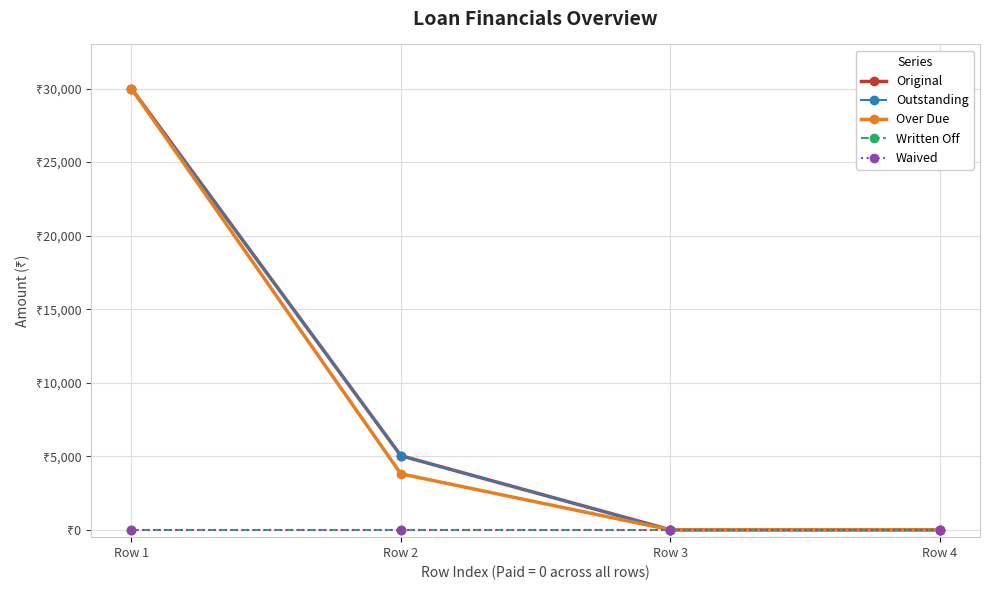

True or false: Outstanding and Waived intersect in this chart.

False